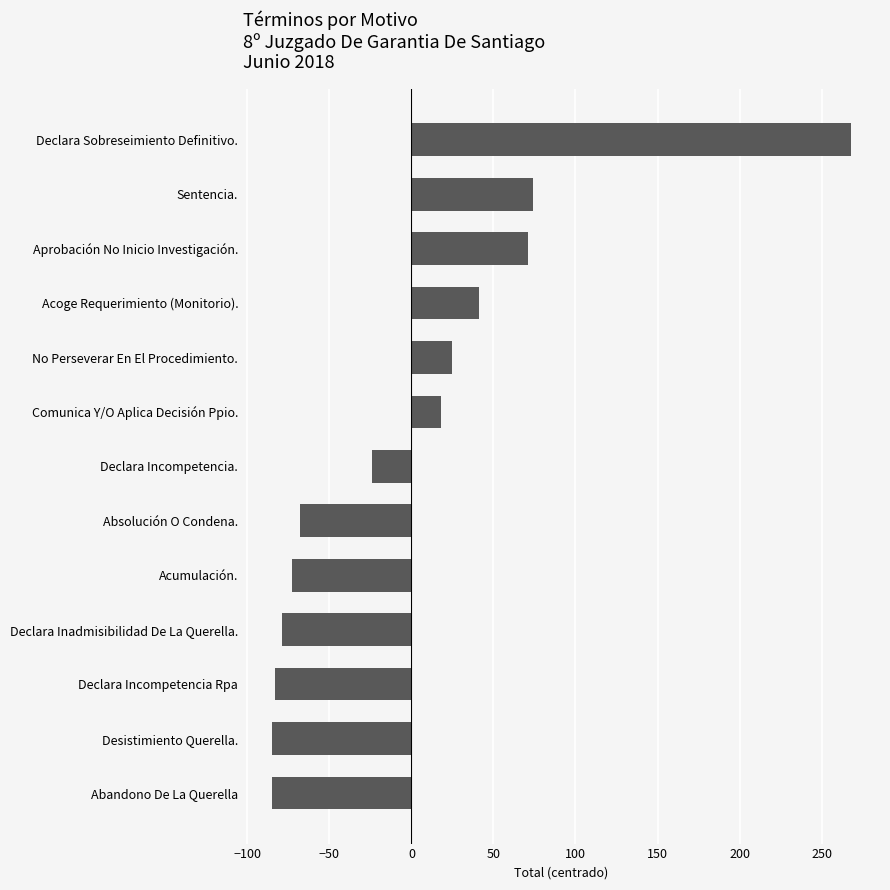

How many data points are above -24?

6